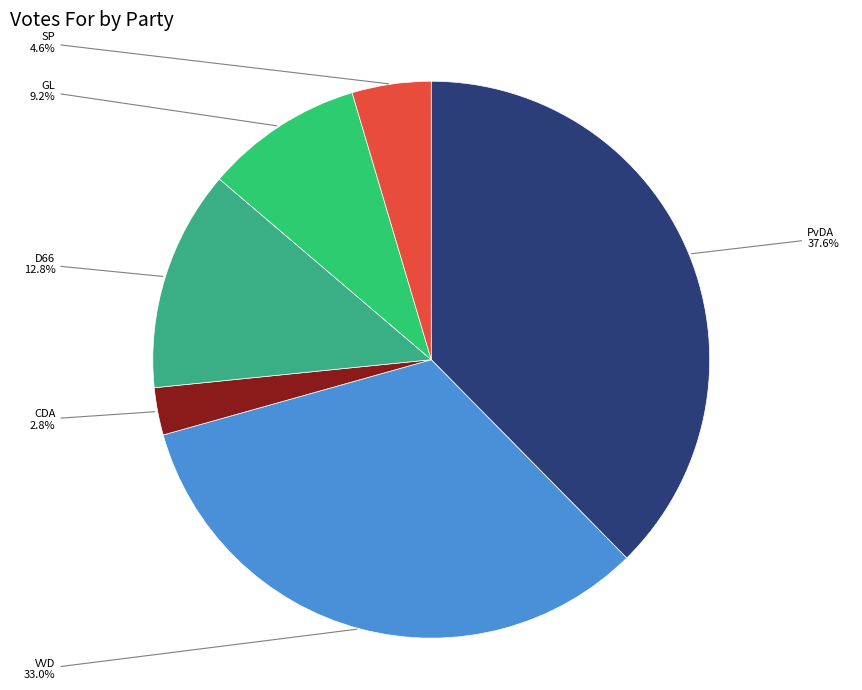

How much of the chart is everything except PvDA?

62.4%